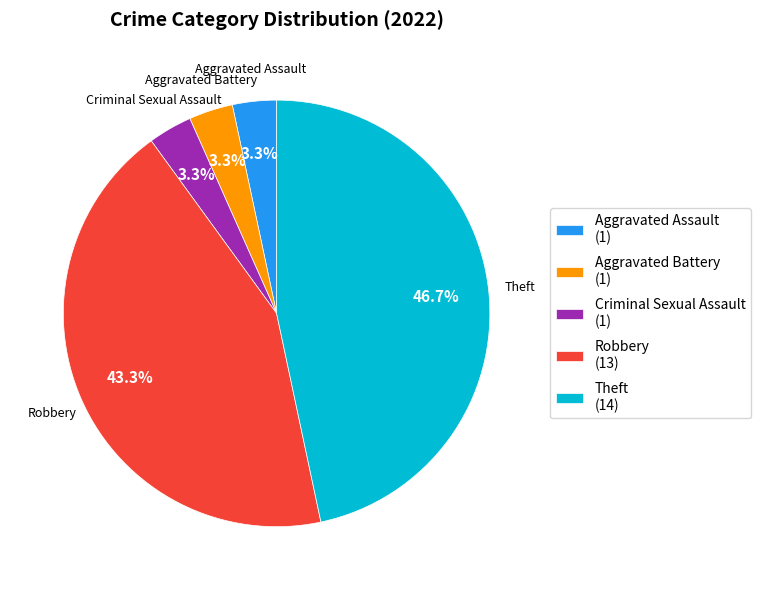

Approximately how many times larger is the value at Theft (14) compared to Robbery (13)?

1.1